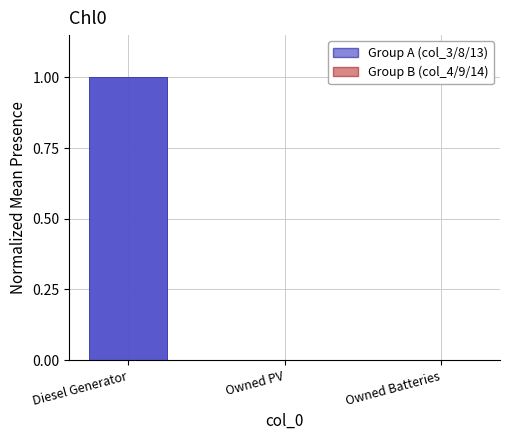

What is the value of the col_8 bar at the 1st from the left?

1